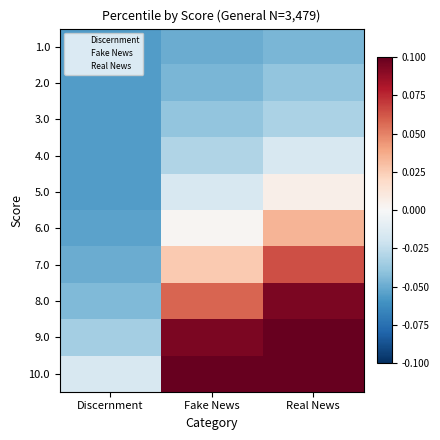

At which category does the chart reach its minimum across all series?

Discernment